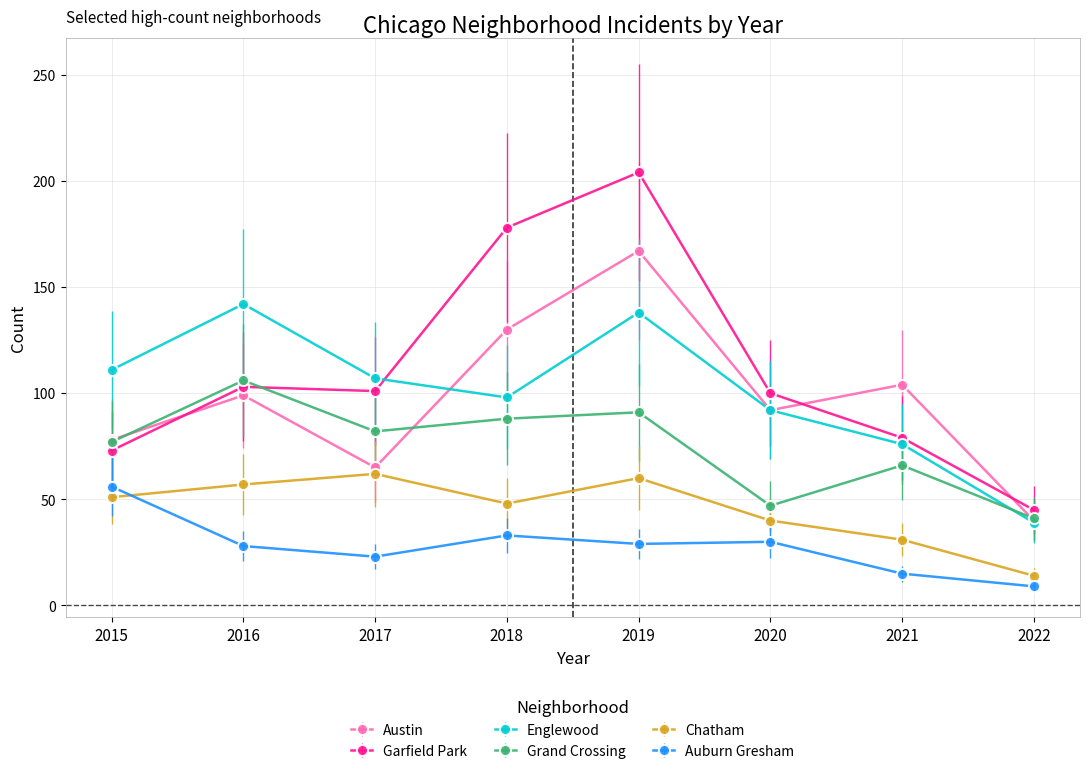

In Englewood, how many points are higher than both neighbors (excluding endpoints)?

2